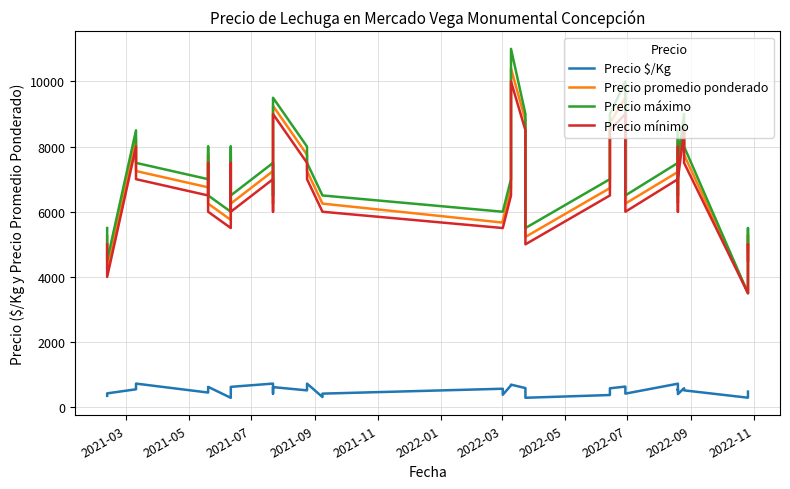

What is the label of the 9th point from the left?

2022-07